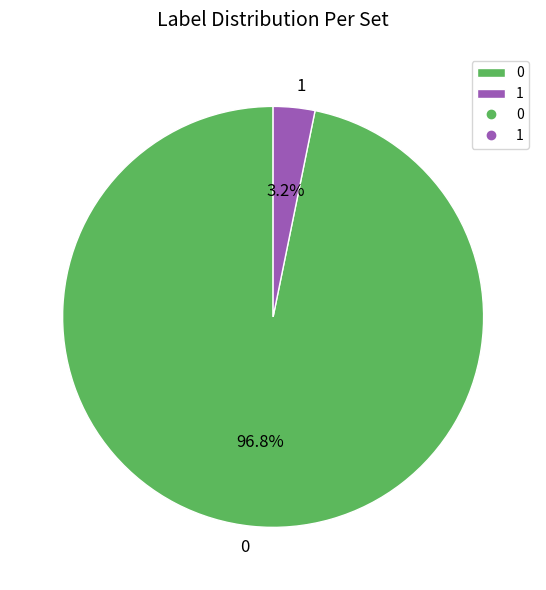

What is the smallest slice in the pie chart?

1